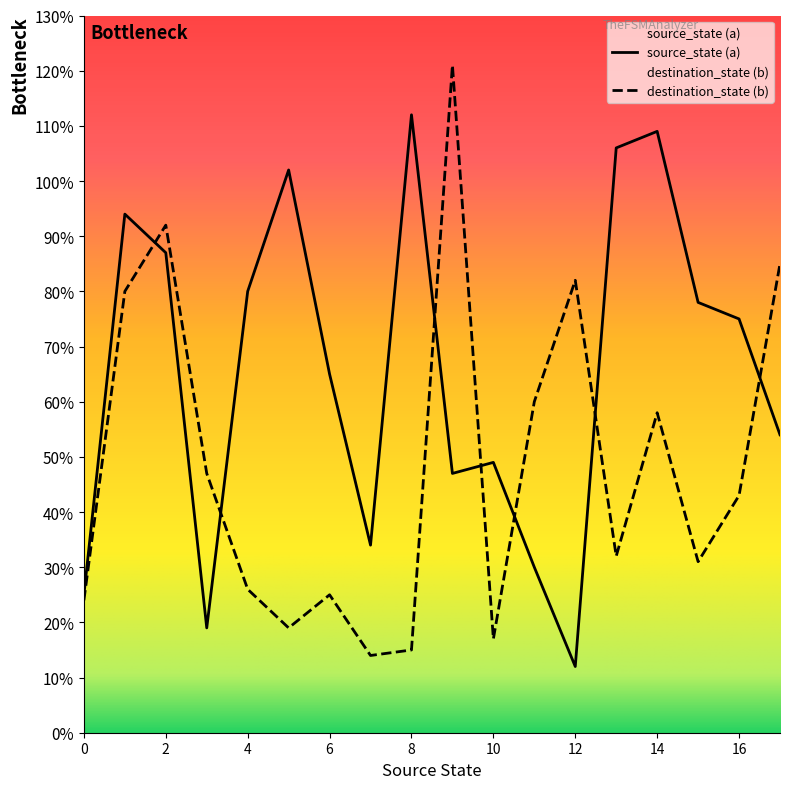

Between 6 and 10, which series saw the biggest shift?

destination_state